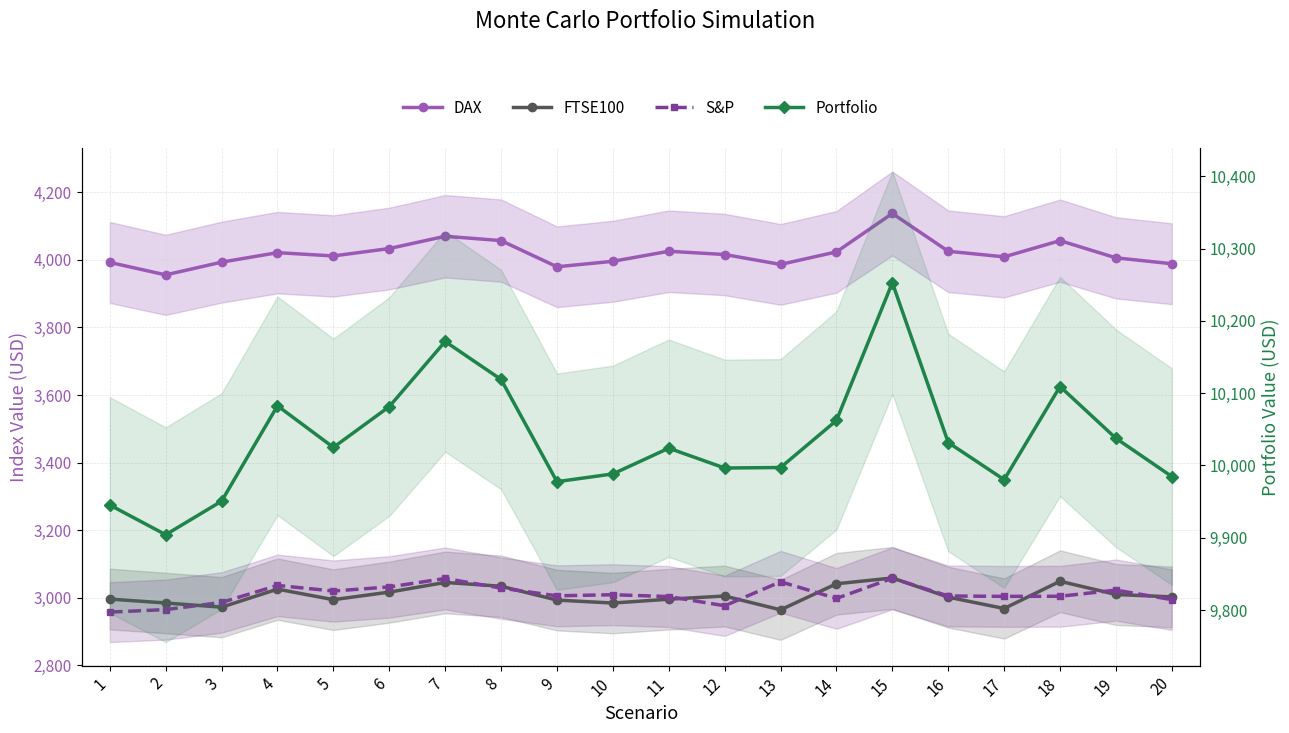

True or false: S&P and FTSE100 intersect in this chart.

True